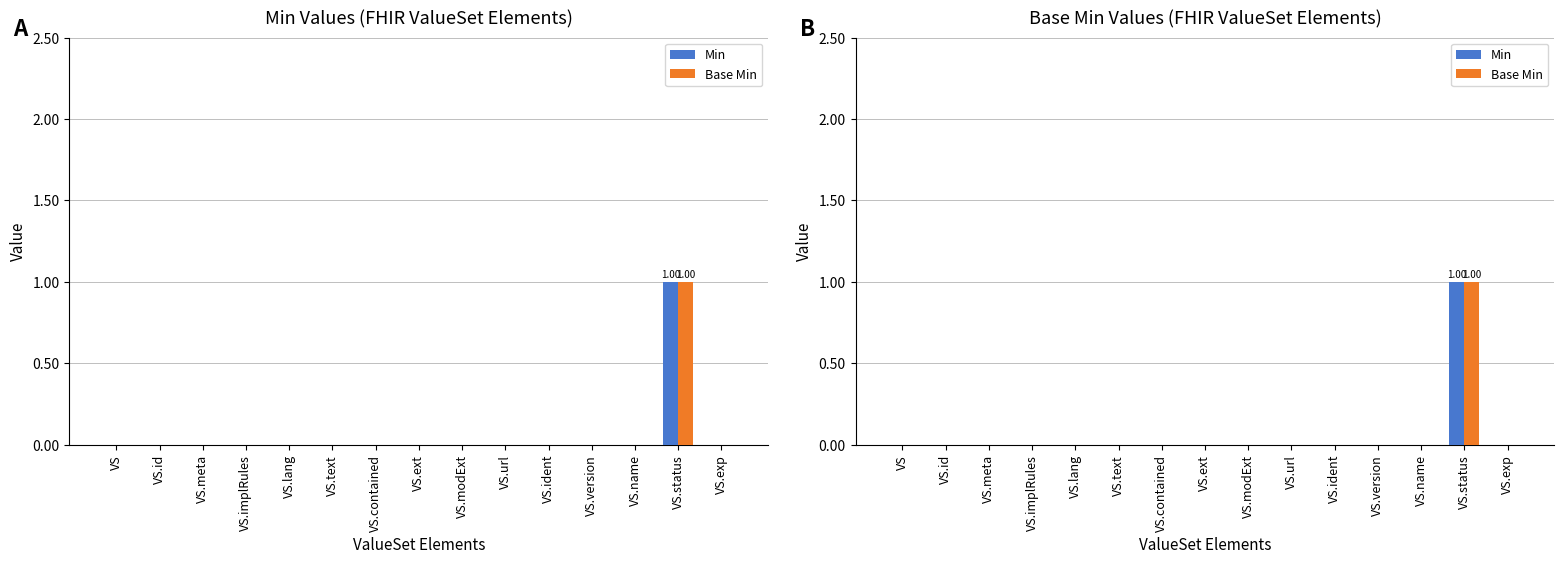

At which category is the sum across all series the highest?

VS.status